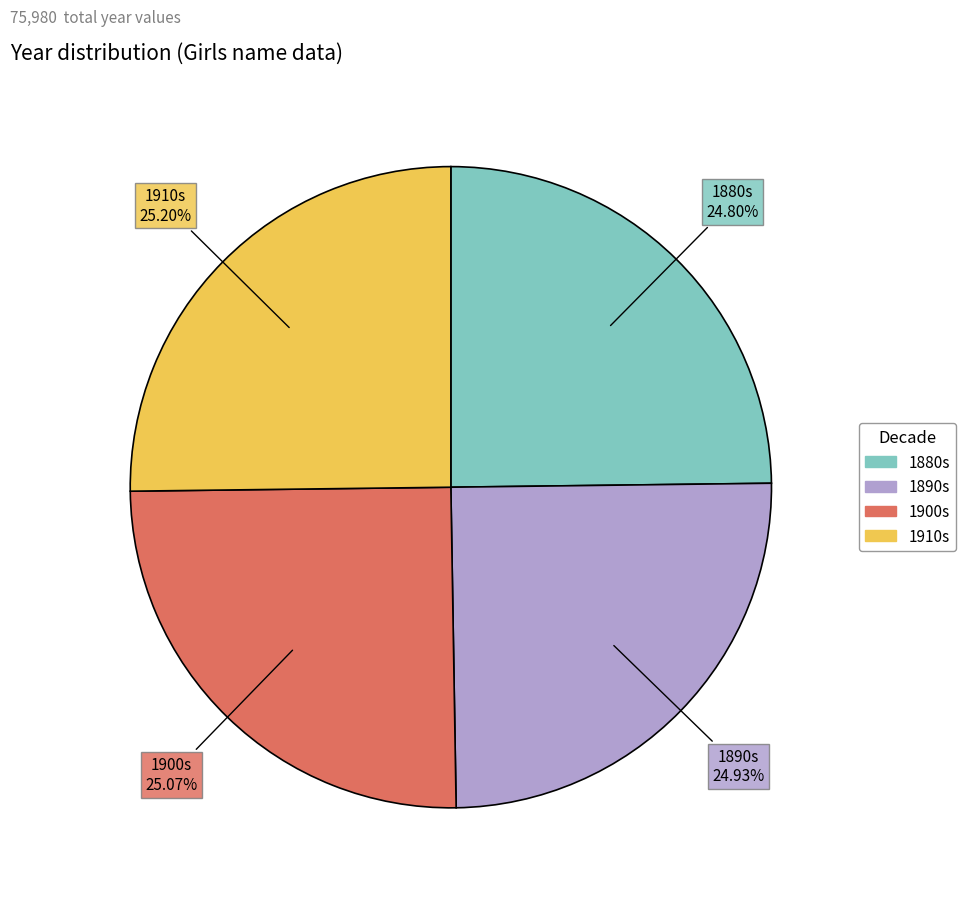

Does any single category account for the majority?

No